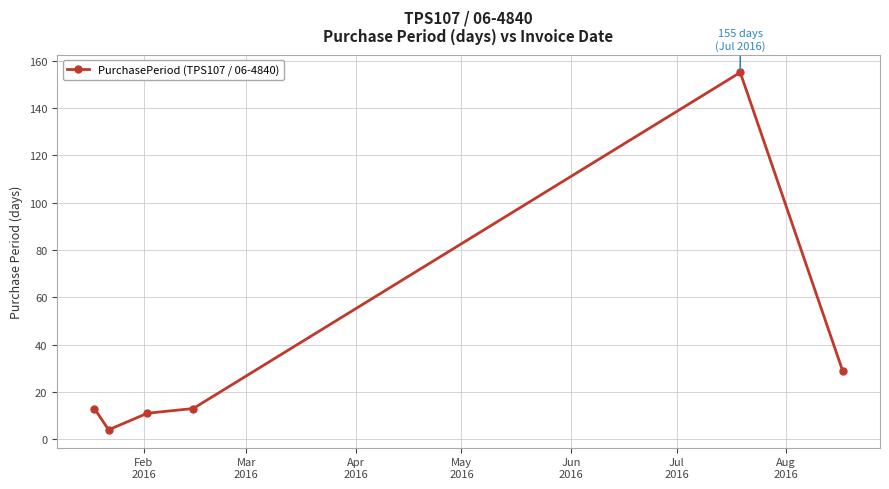

Is this an area chart (filled region under the line)?

No